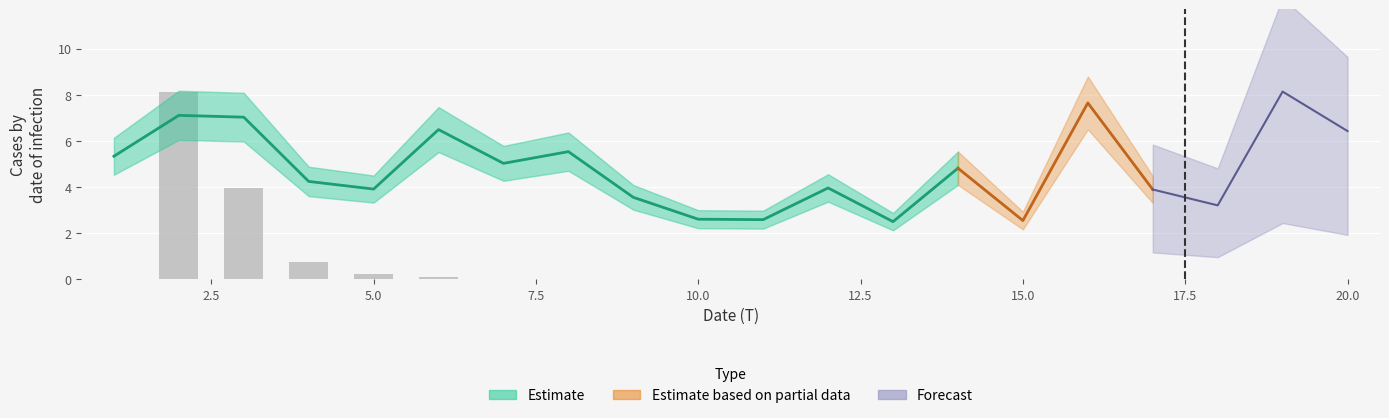

Does the chart contain stacked bars?

No